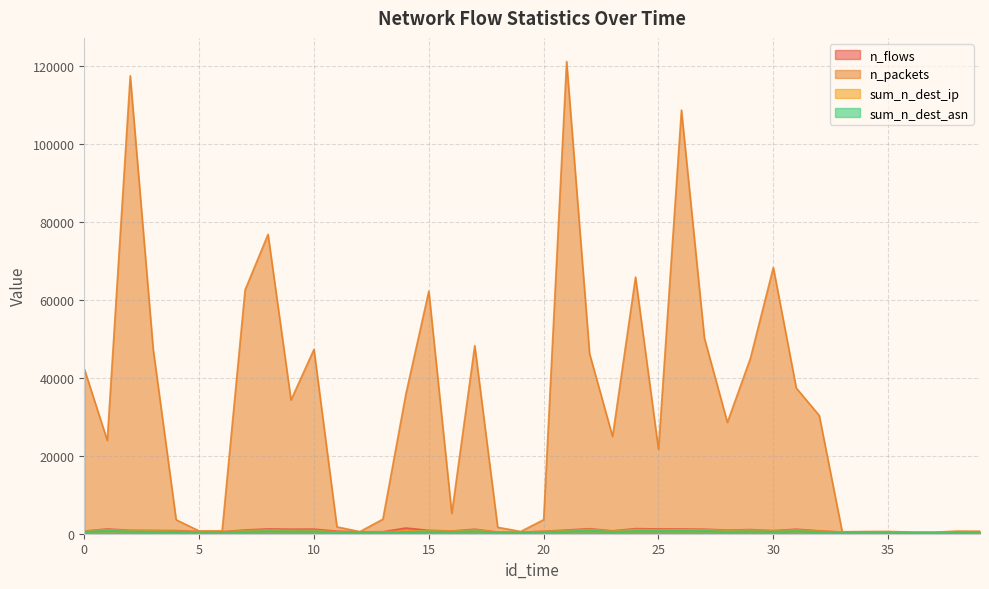

Where is the first local minimum for n_flows?

6